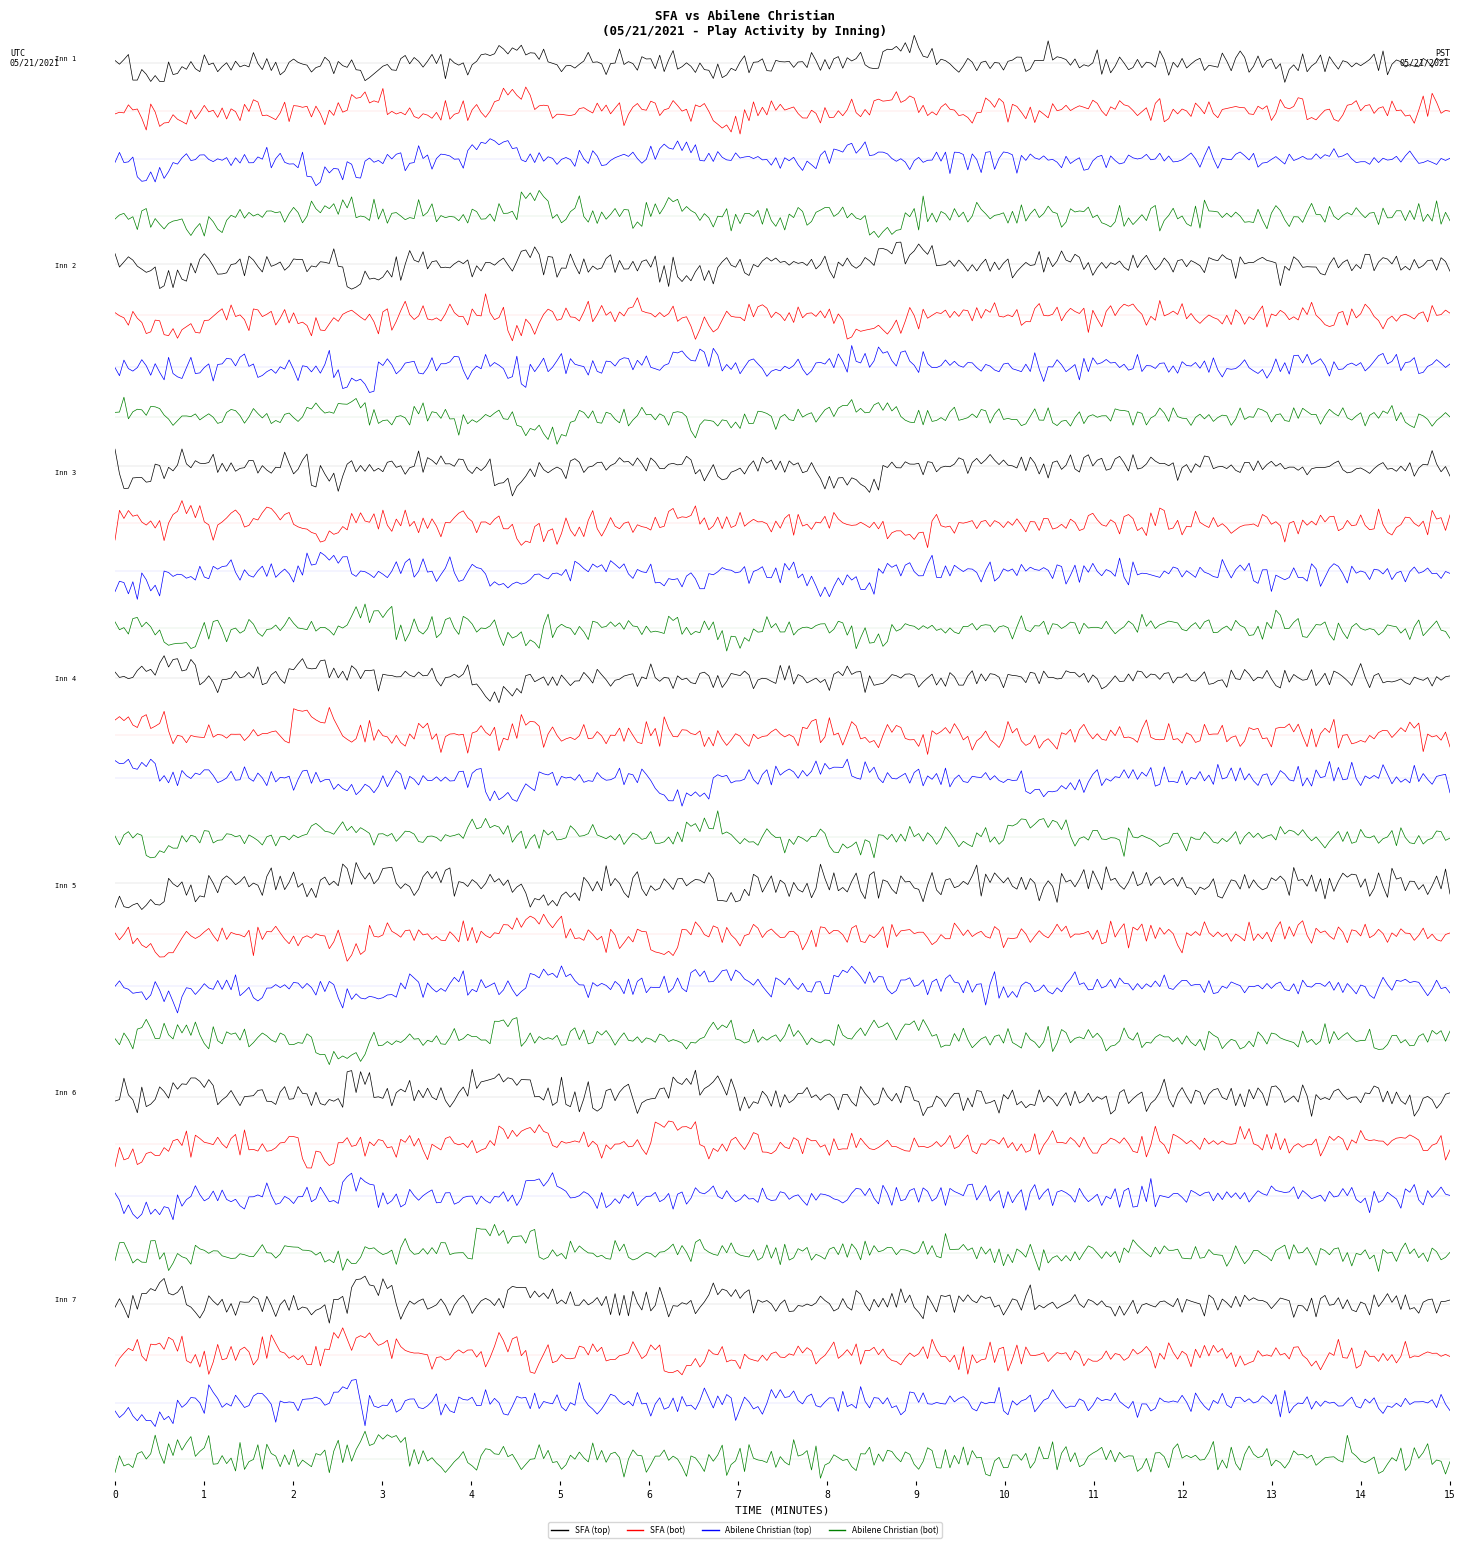

At how many categories does at least one series exceed 3?

15